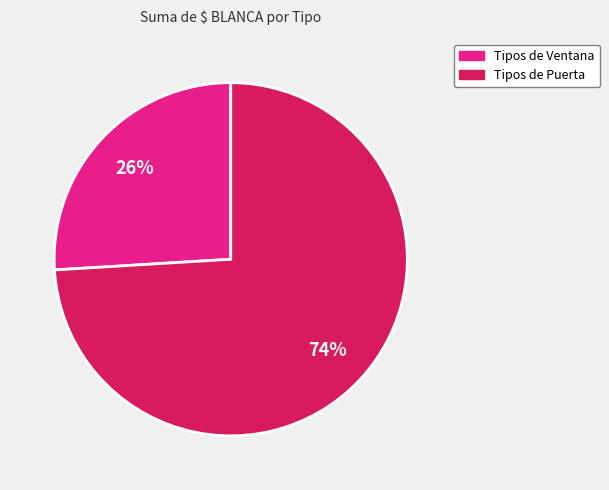

To the nearest percent, what is the difference between the largest and smallest slice percentages?

48%